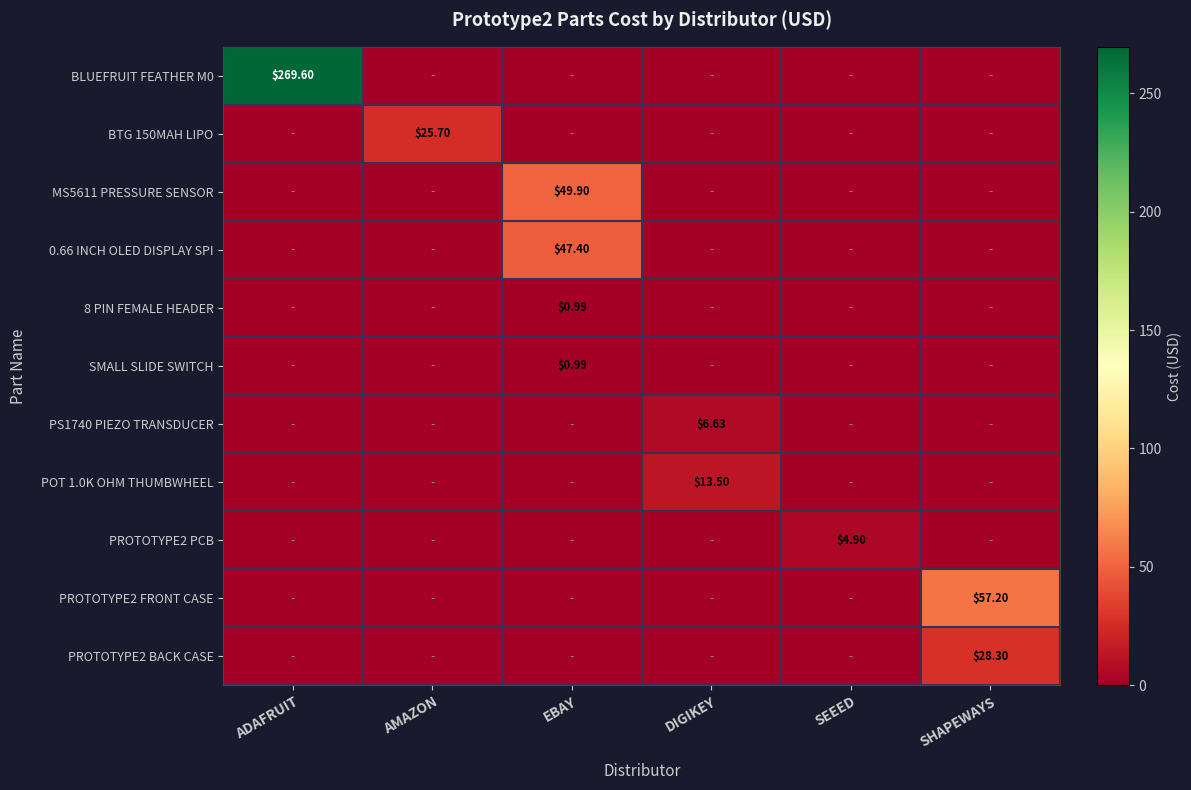

Which category has the lowest value across all series?

AMAZON